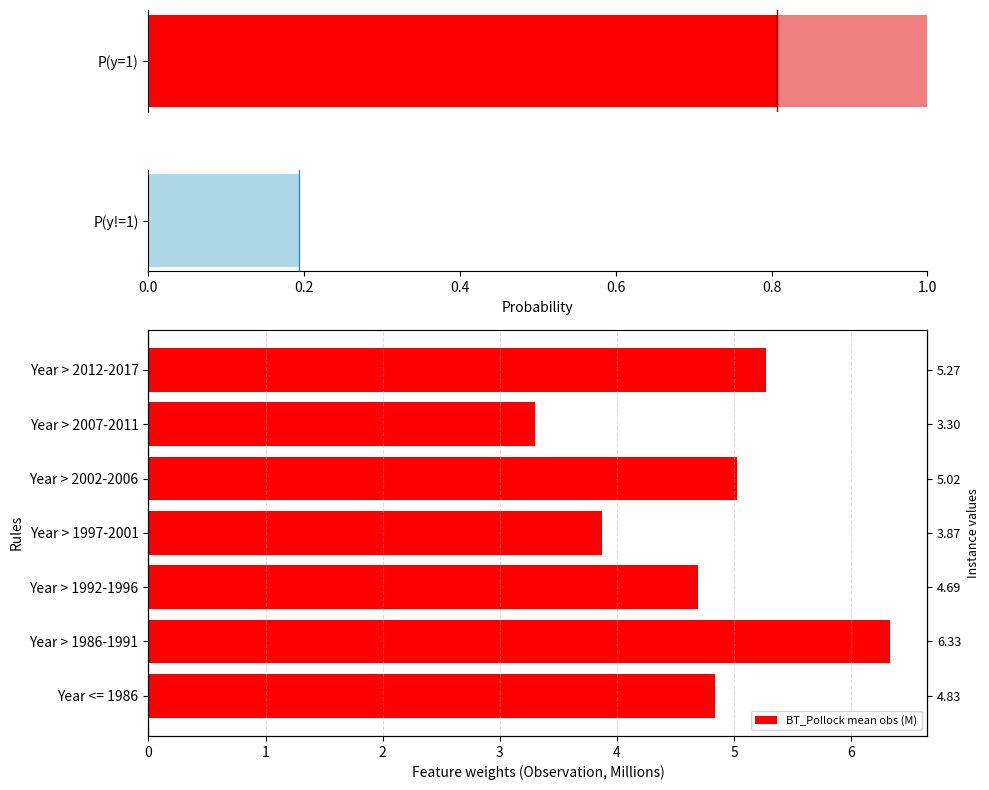

What is the value of the 6th bar from the left?

3.3